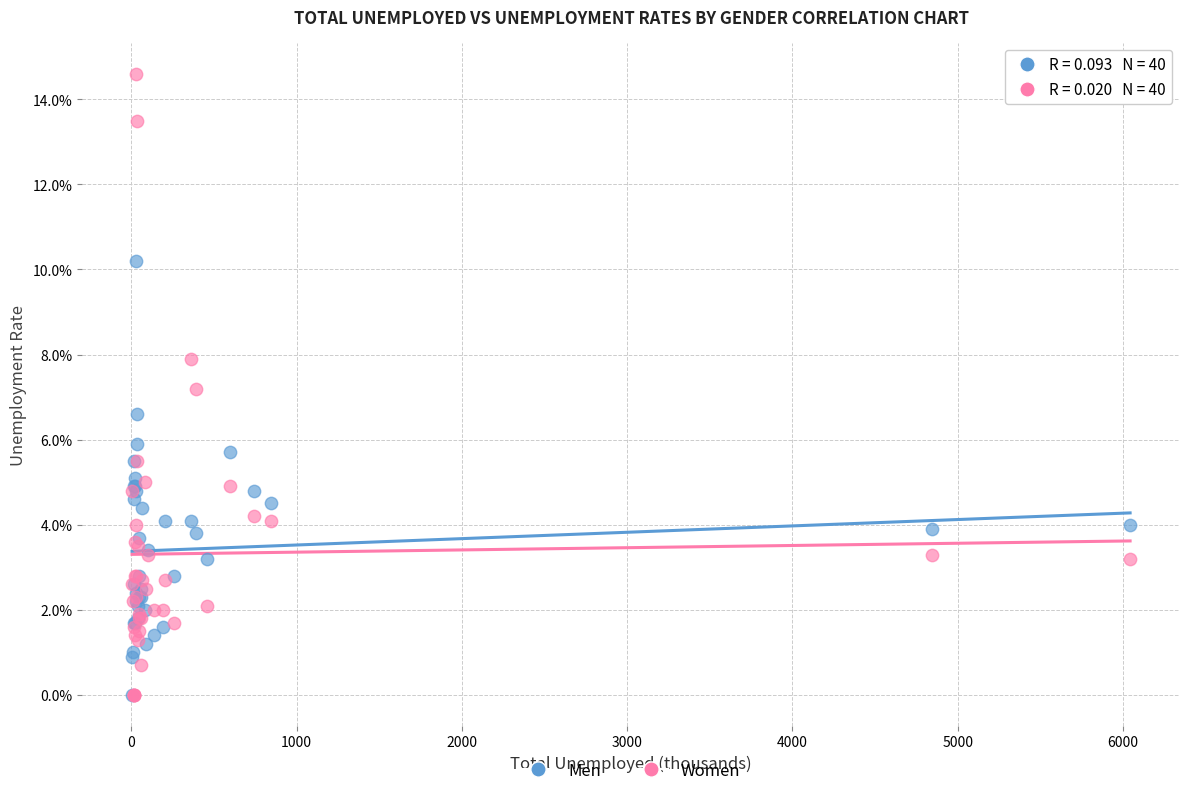

Which series reaches the maximum Y coordinate?

Women